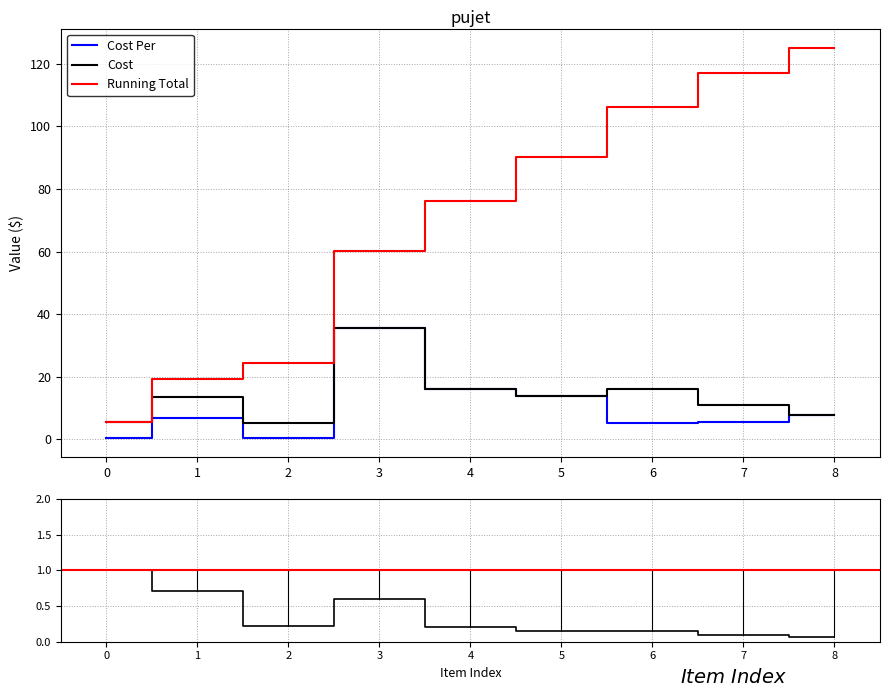

The value of Cost at 7 is 2.9. True or false?

False